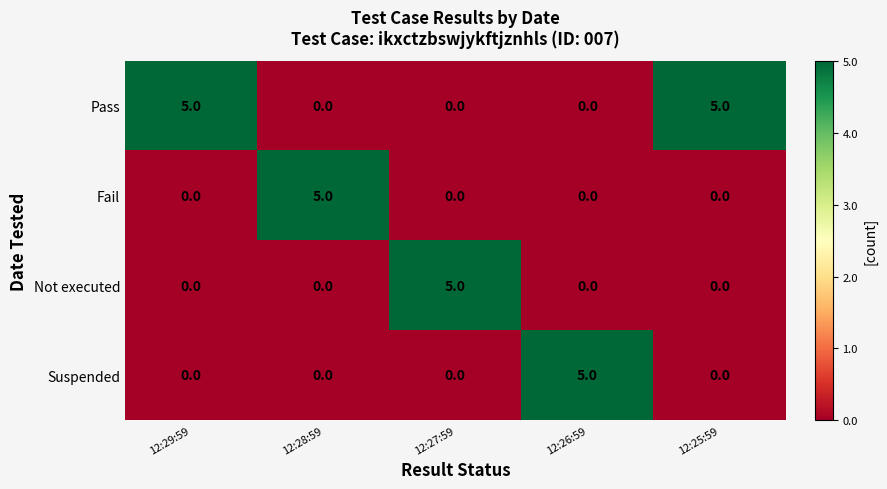

Which category has the highest value in the Suspended series?

12:26:59